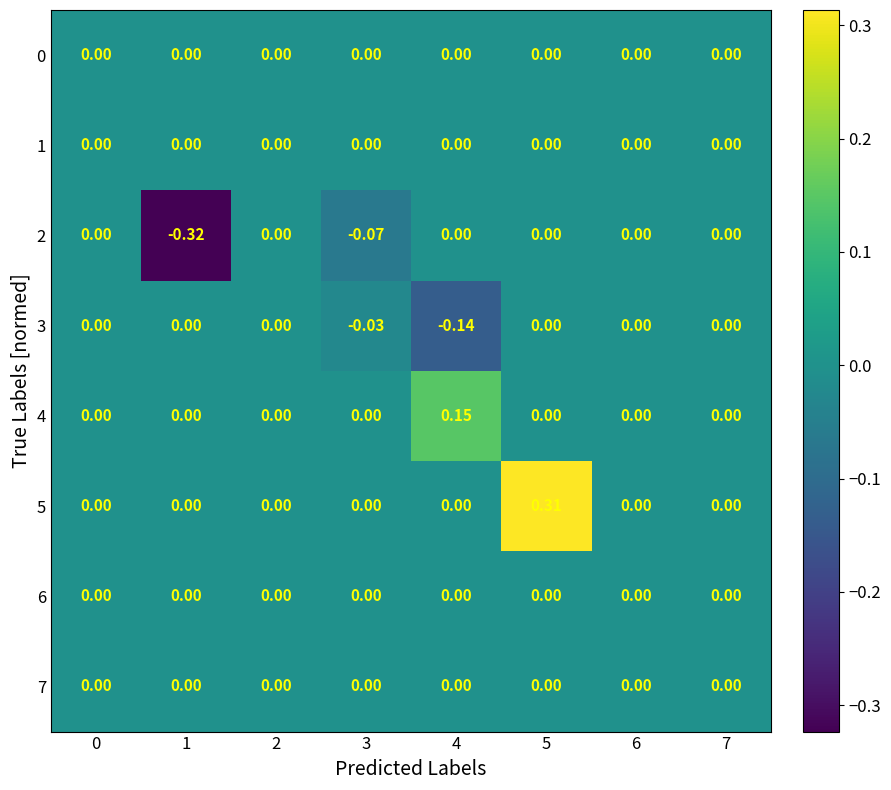

Reading right to left, transcribe all the data shown in this chart.

0: 7=0.0	6=0.0	5=0.0	4=0.0	3=0.0	2=0.0	1=0.0	0=0.0
1: 7=0.0	6=0.0	5=0.0	4=0.0	3=0.0	2=0.0	1=0.0	0=0.0
2: 7=0.0	6=0.0	5=0.0	4=0.0	3=-0.1	2=0.0	1=-0.3	0=0.0
3: 7=0.0	6=0.0	5=0.0	4=-0.1	3=-0.0	2=0.0	1=0.0	0=0.0
4: 7=0.0	6=0.0	5=0.0	4=0.1	3=0.0	2=0.0	1=0.0	0=0.0
5: 7=0.0	6=0.0	5=0.3	4=0.0	3=0.0	2=0.0	1=0.0	0=0.0
6: 7=0.0	6=0.0	5=0.0	4=0.0	3=0.0	2=0.0	1=0.0	0=0.0
7: 7=0.0	6=0.0	5=0.0	4=0.0	3=0.0	2=0.0	1=0.0	0=0.0